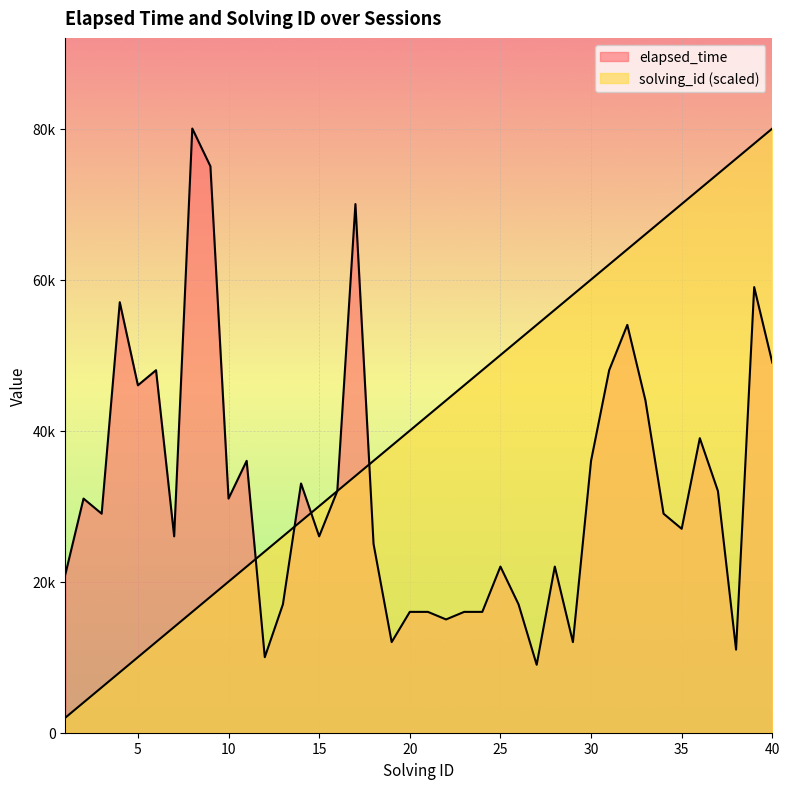

True or false: solving_id has more than 2 points higher than both neighbors.

False